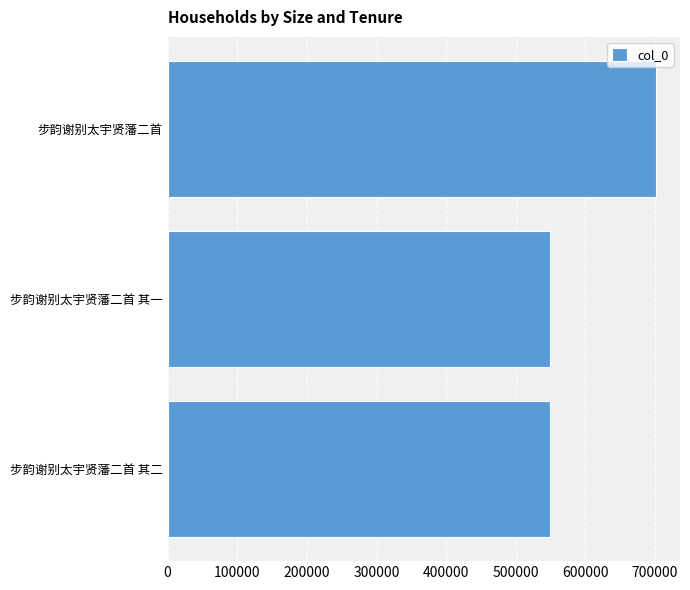

What is the change in value from 步韵谢别太宇贤藩二首 其一 to 步韵谢别太宇贤藩二首?

+151458